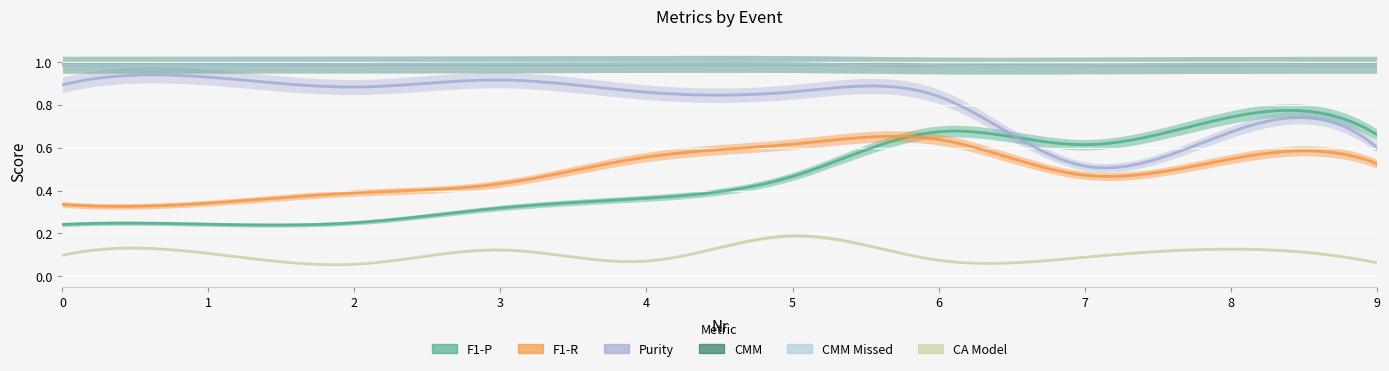

Which series has the widest spread of values?

F1-P